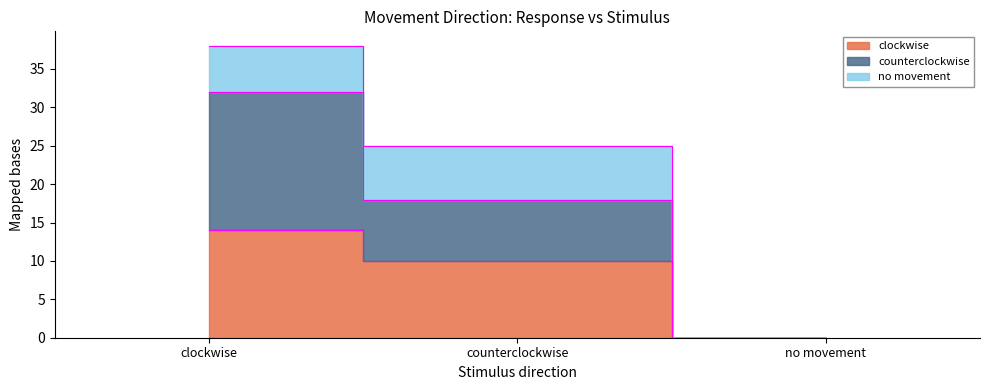

Does the chart display data point markers on the line(s)?

No